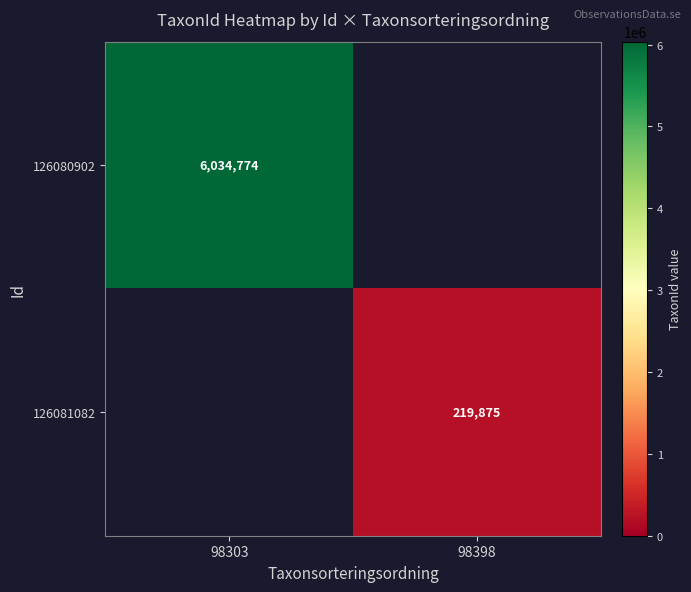

Is the value of 126080902 at 98303 greater than the value of 126081082 at 98398?

Yes